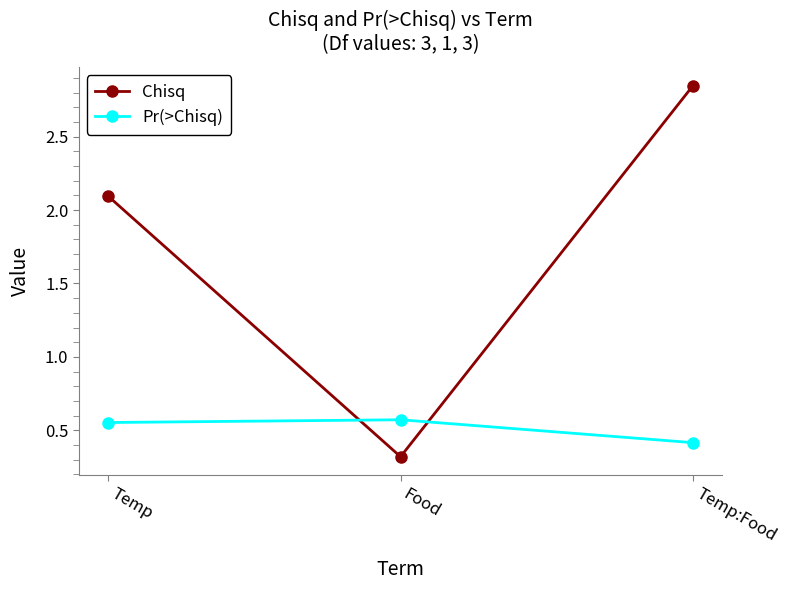

What is the total value across all series at Food?

0.9